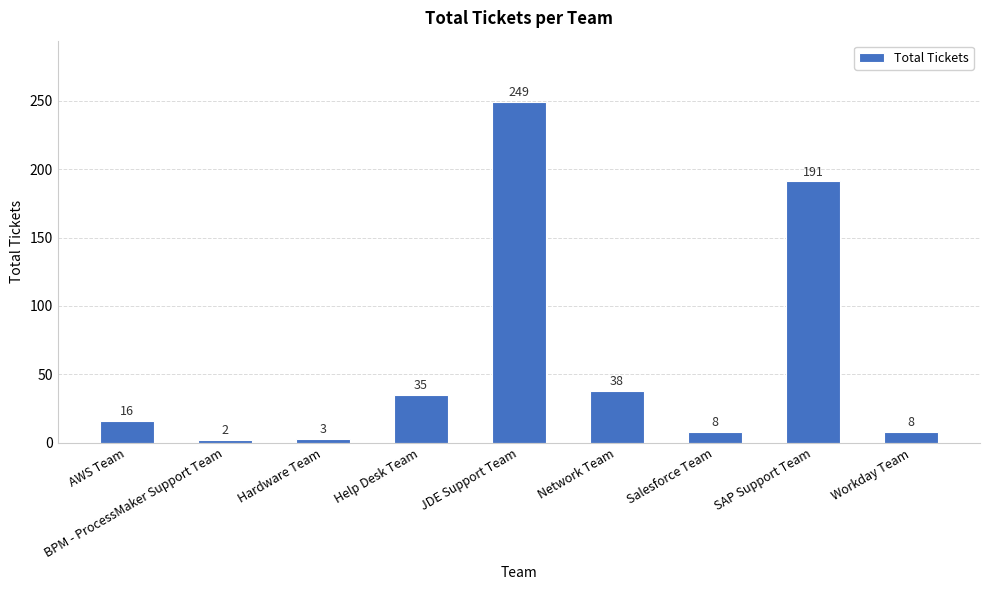

The value at Hardware Team is 3. True or false?

True